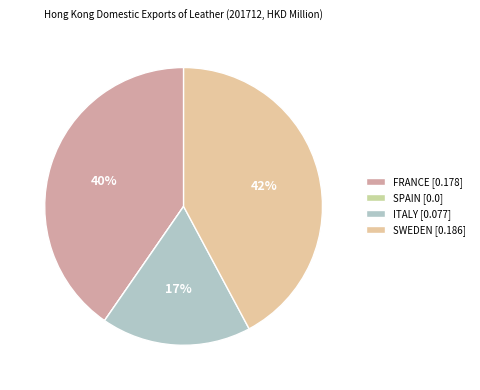

What portion of the pie excludes SWEDEN?

57.8%